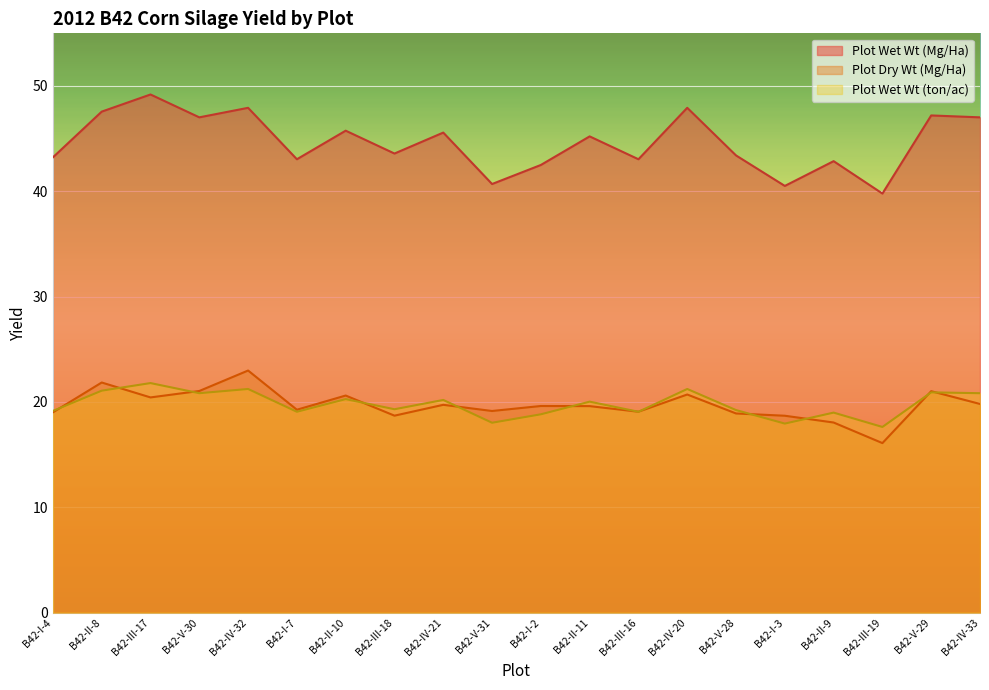

At how many categories does at least one series exceed 18?

20